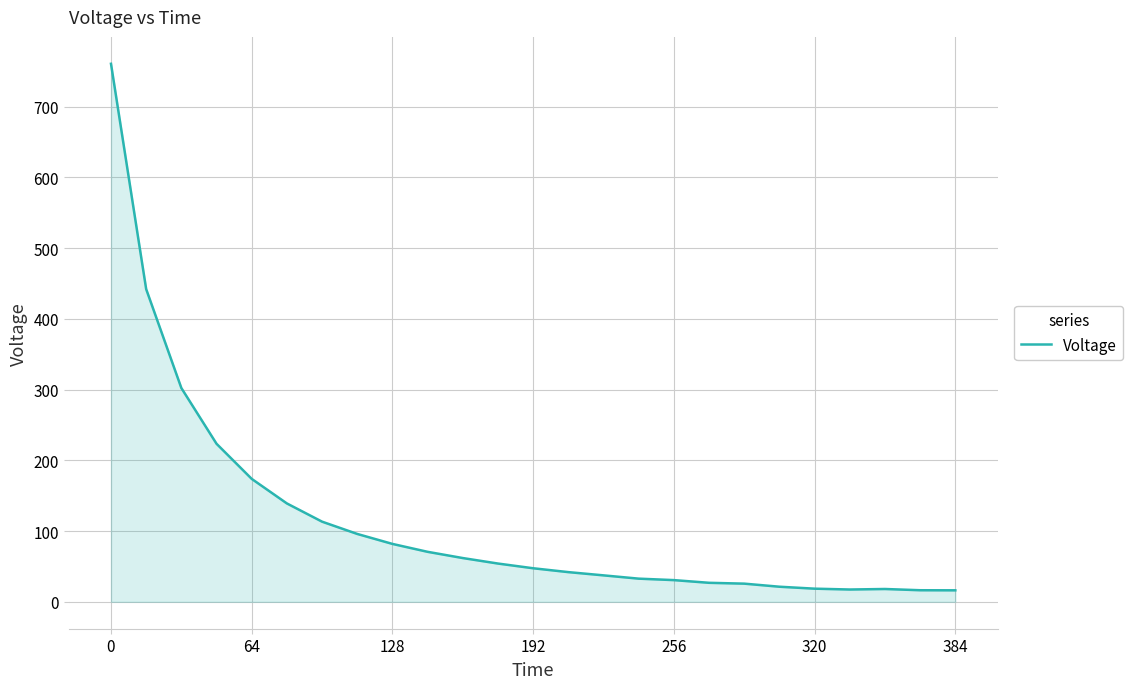

What is the sum of all values?

2870.4